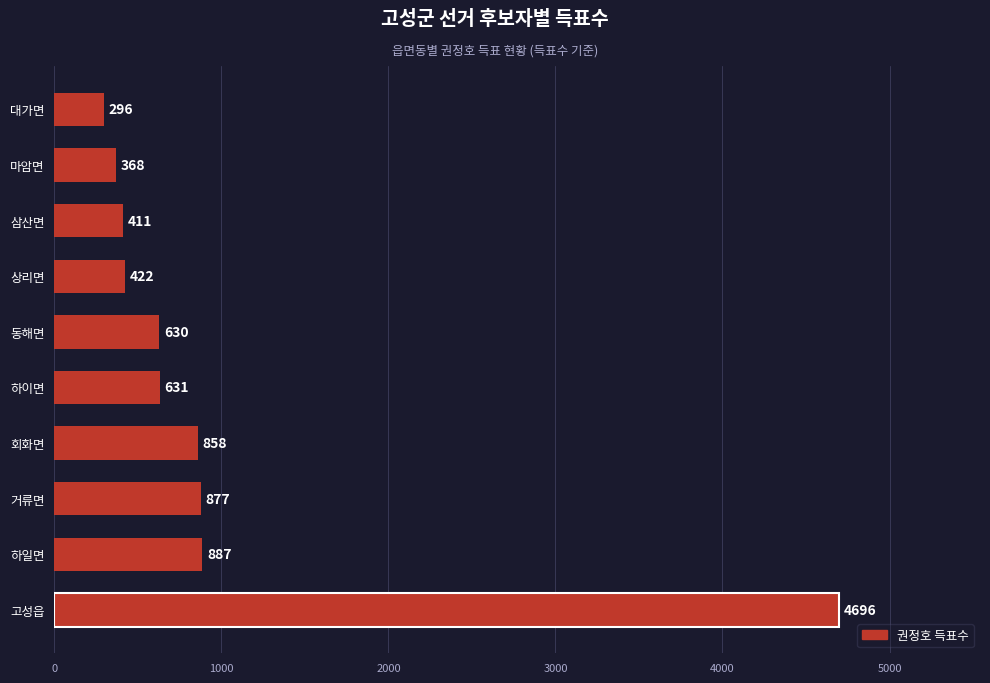

Reading bottom to top, transcribe all the data shown in this chart.

고성읍=4696	하일면=887	거류면=877	회화면=858	하이면=631	동해면=630	상리면=422	삼산면=411	마암면=368	대가면=296